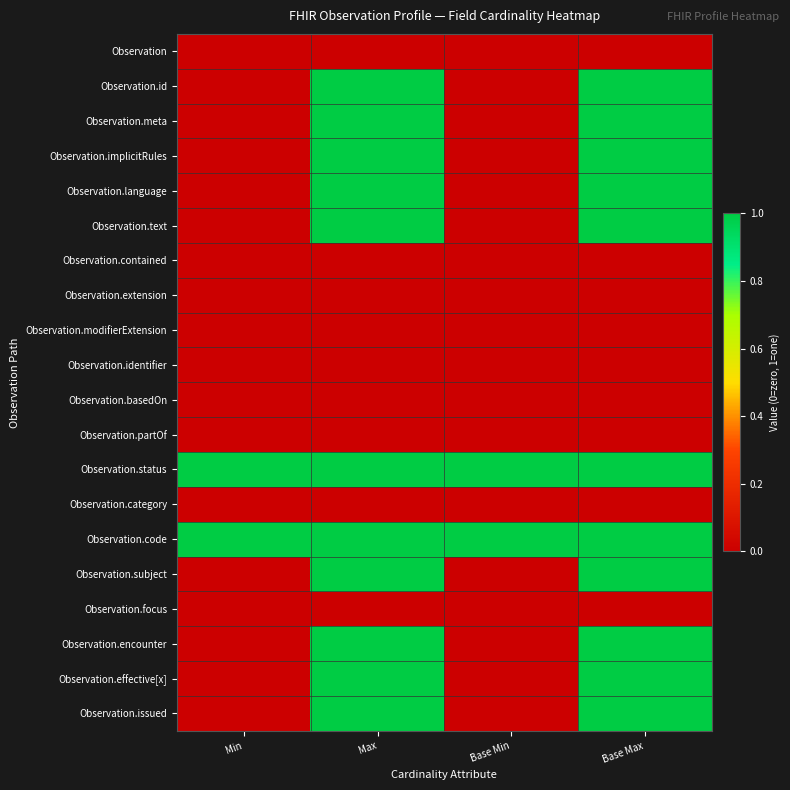

How many categories are shown in the chart?

4